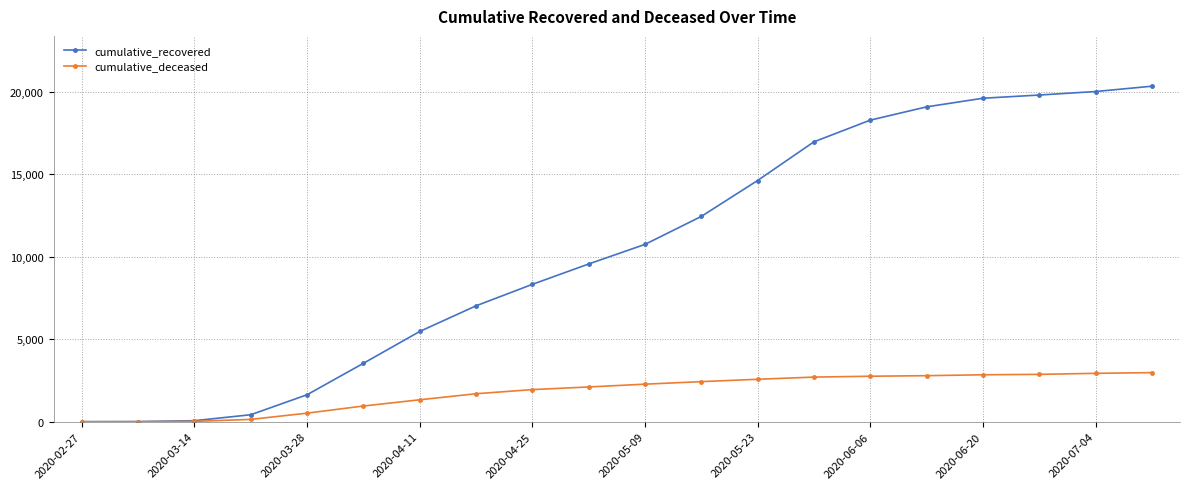

List the series in order of their peak value, highest first.

cumulative_recovered, cumulative_deceased